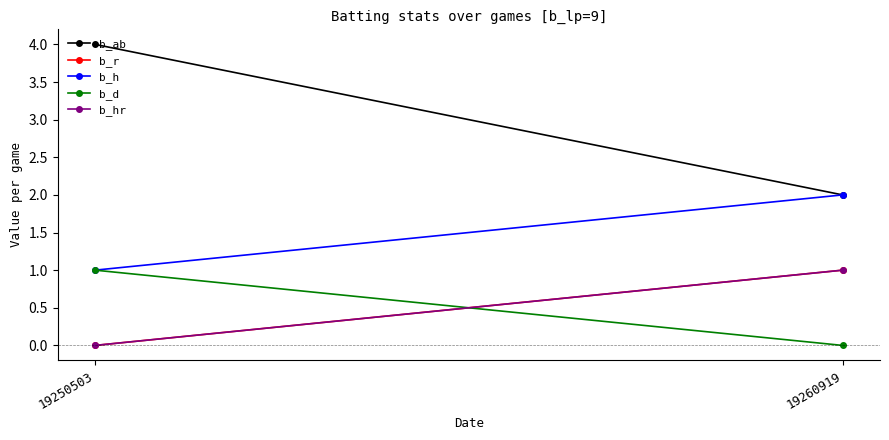

What is the difference between the highest and lowest values at 19260919?

2